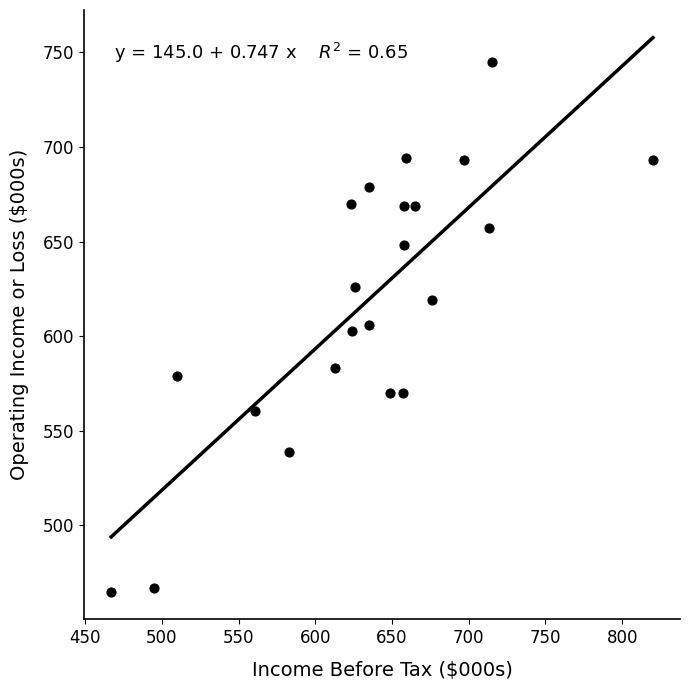

What is the range of X values (max minus min)?

353.0